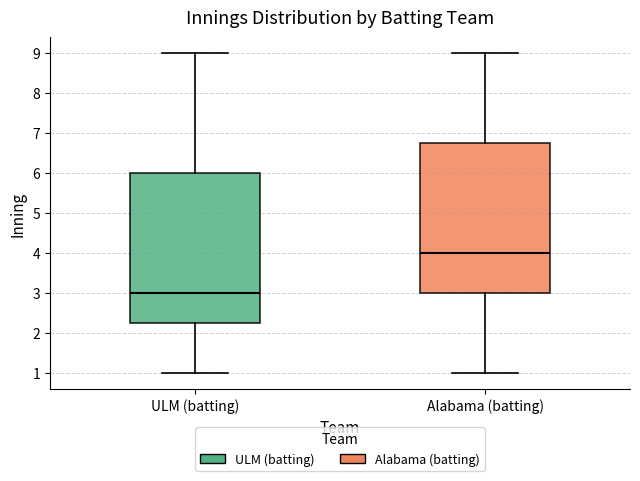

Which box has the lowest median line?

ULM (batting)